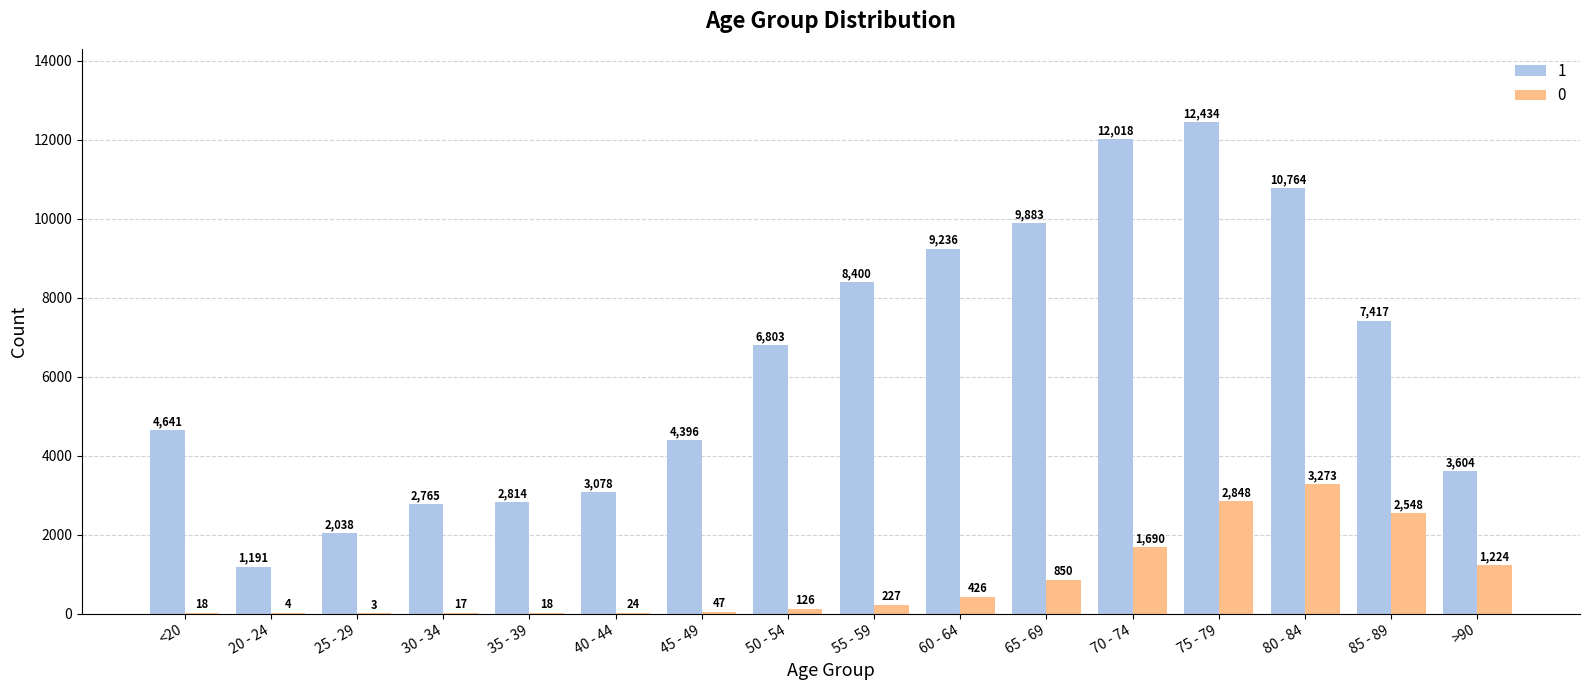

How many groups of bars are there?

16